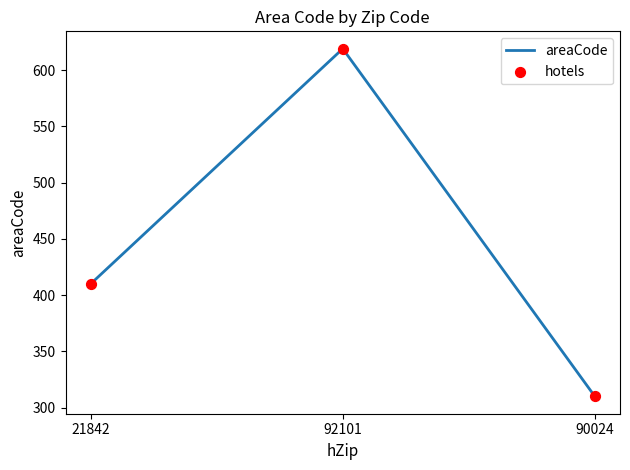

What is the ratio of the value at 21842 to the value at 90024?

1.3